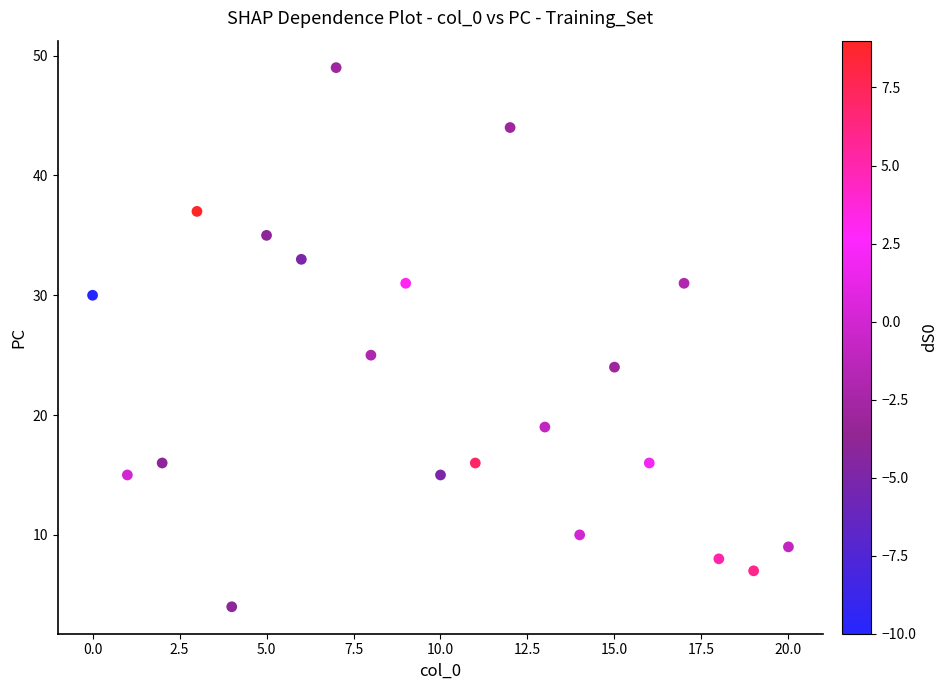

What Y value in the scatter plot is closest to 26?

25